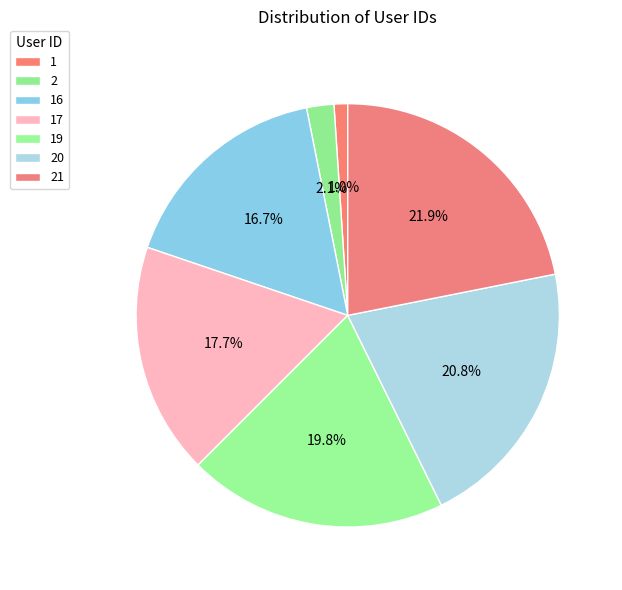

To the nearest percent, what is the combined percentage of 20 and 16?

38%